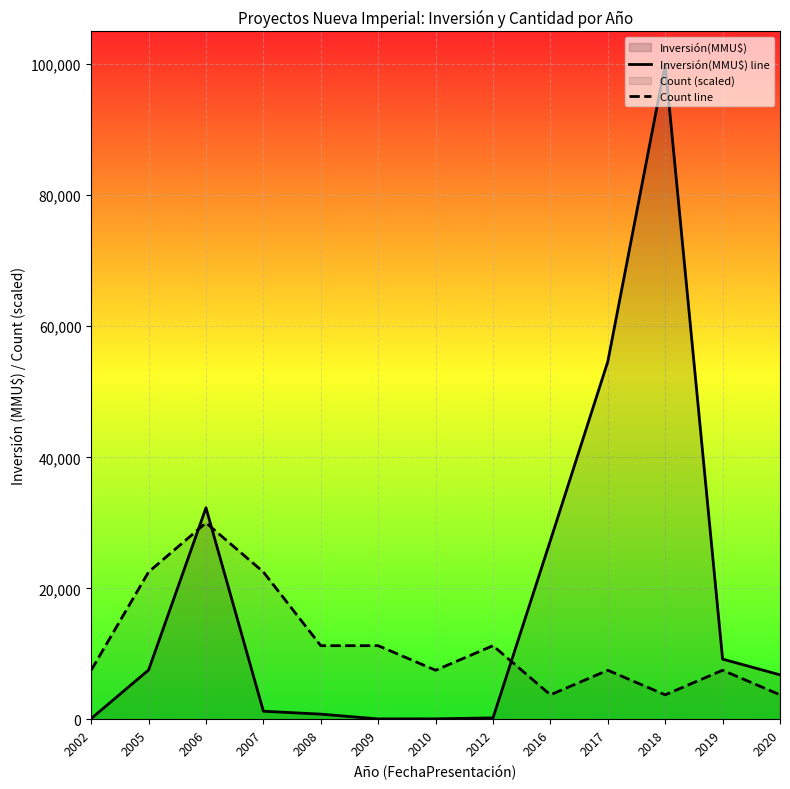

What is the spread (max minus min) of values at 2019?

1700